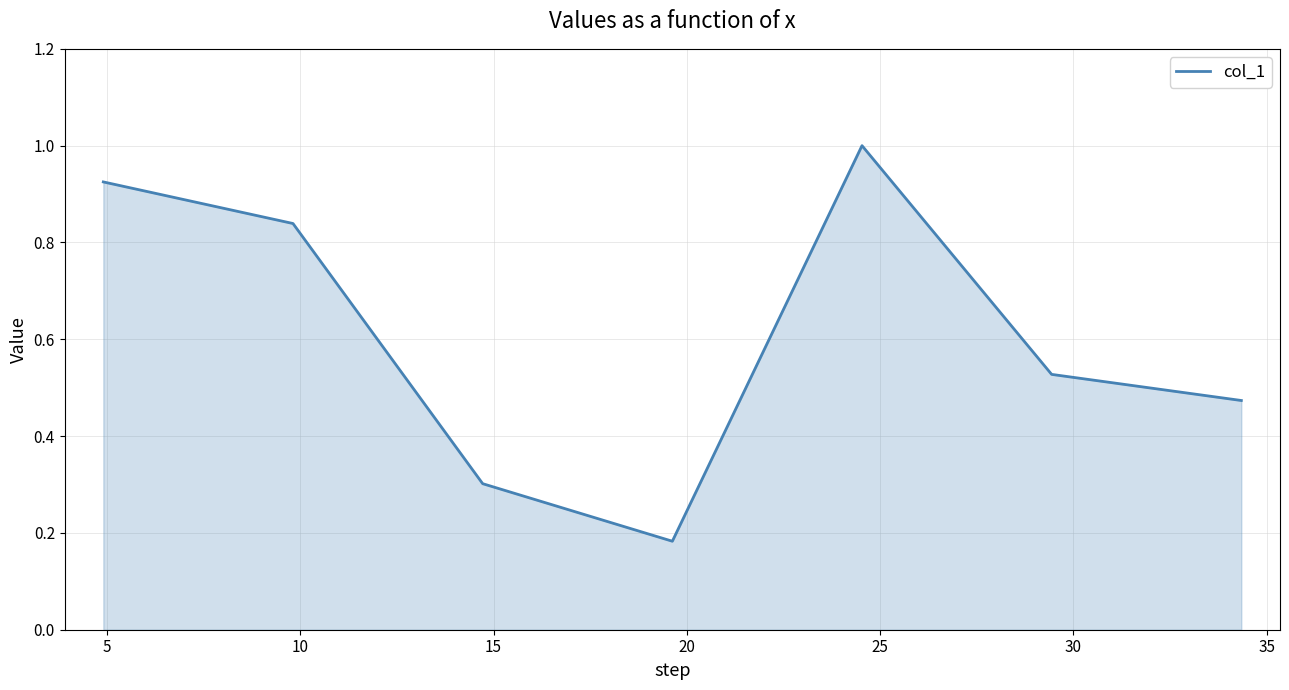

What is the average value?

0.6